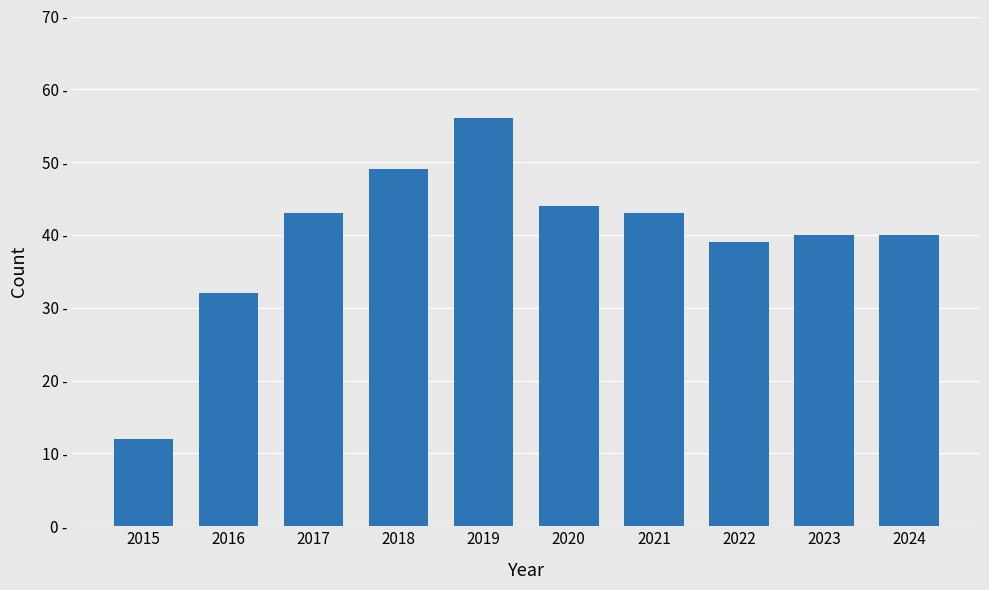

Are the bars horizontal?

No